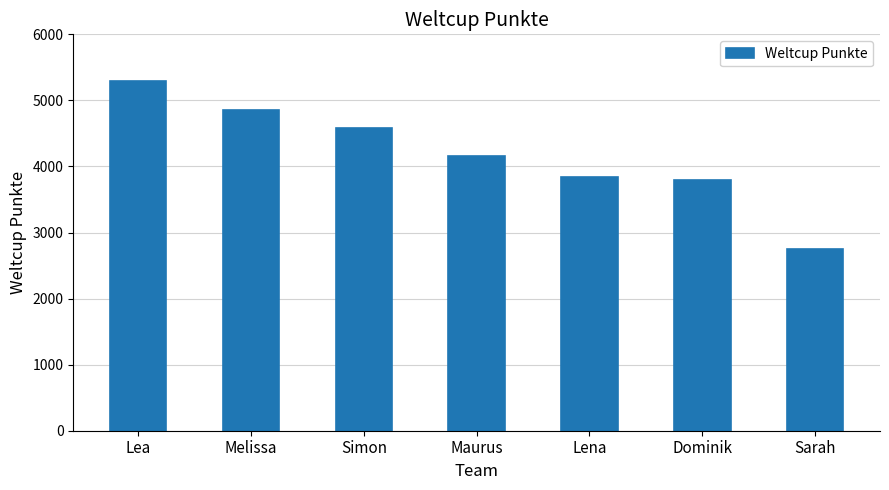

Where is the data nearest to the value 4024?

Maurus